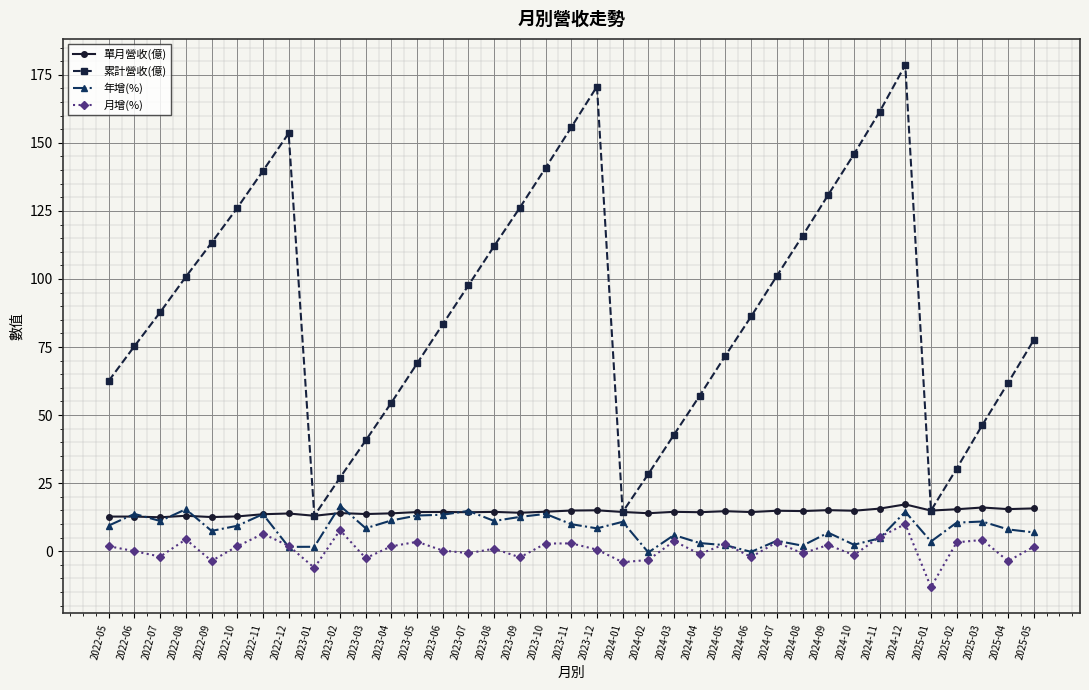

What is the highest value of the 年增(%) series?

16.7